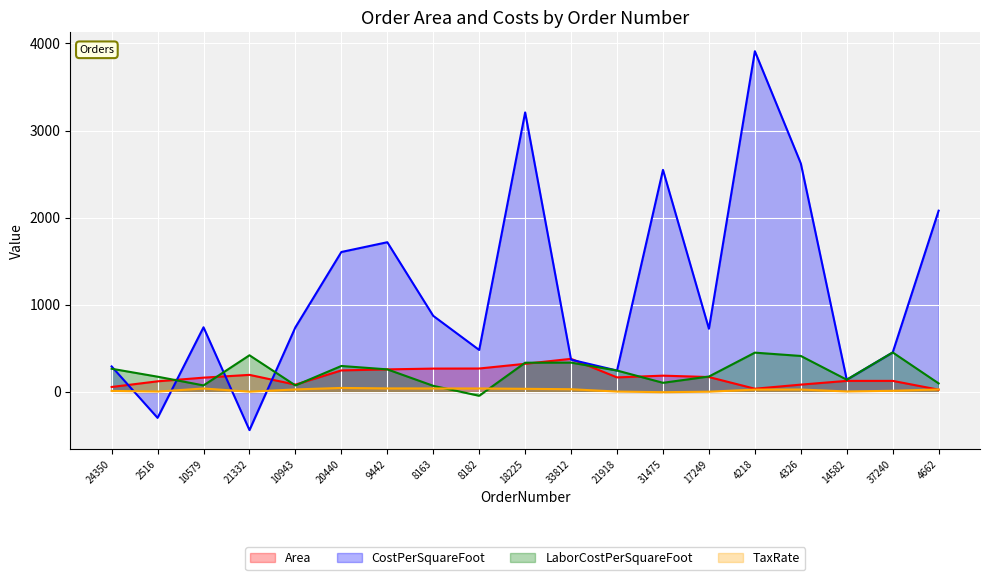

What is the value of the CostPerSquareFoot point at the 1st from the left?

292.8